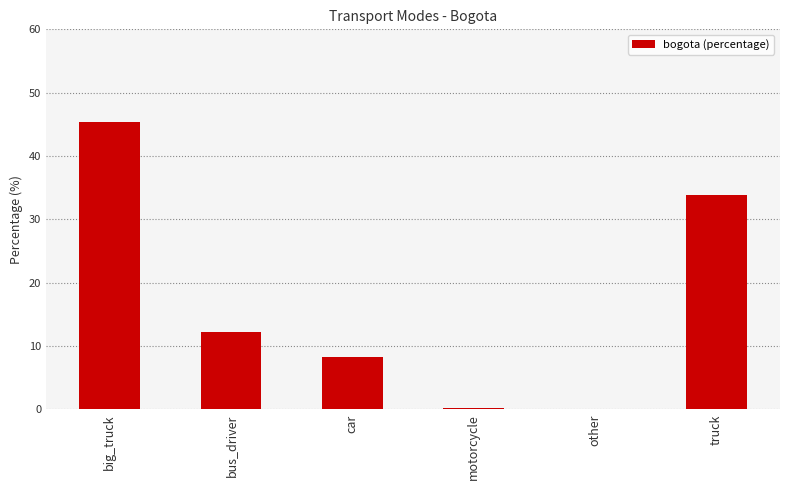

Is it true that the value at other is 0.0?

True